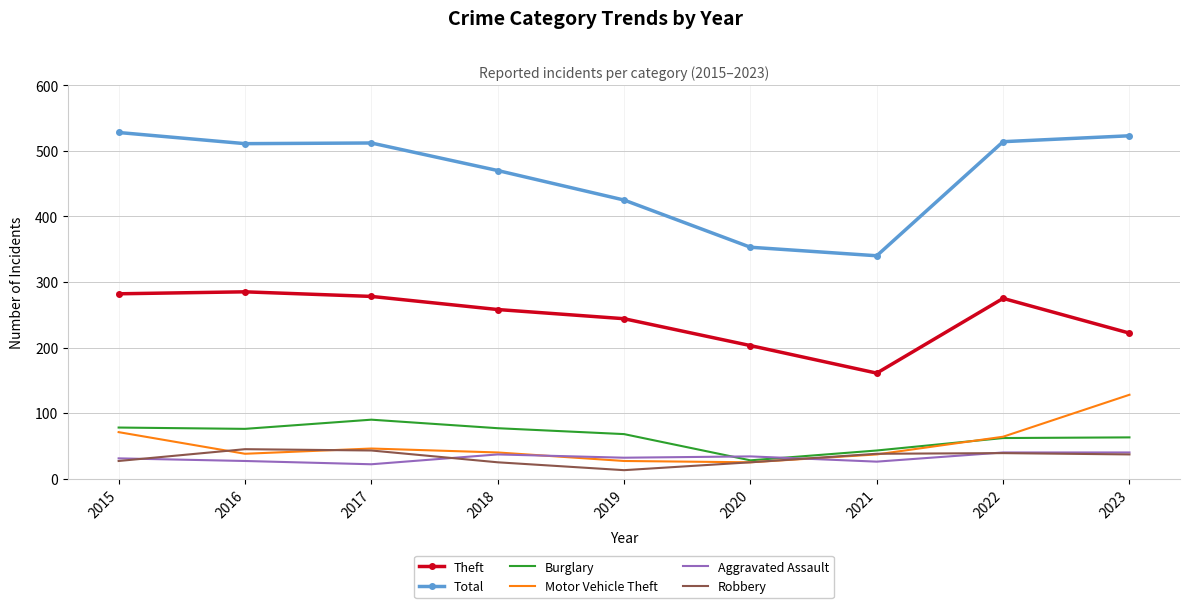

Which series has the largest total across all categories?

Total